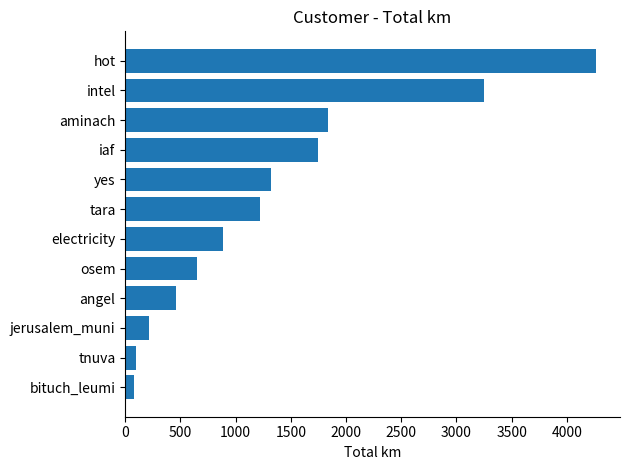

What is the maximum value shown in the chart?

4268.6